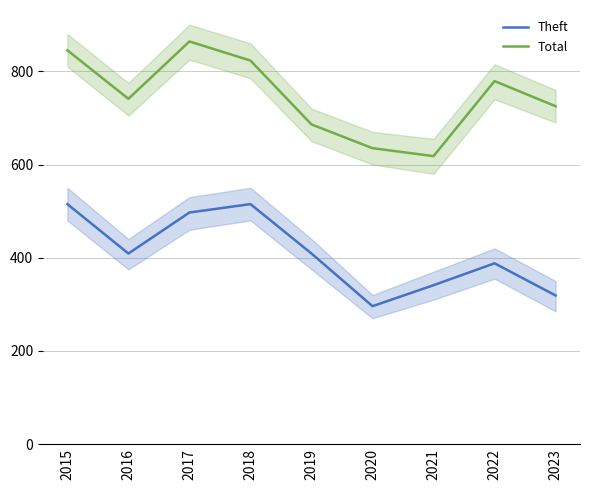

Where does the Theft series first go above 409?

2015